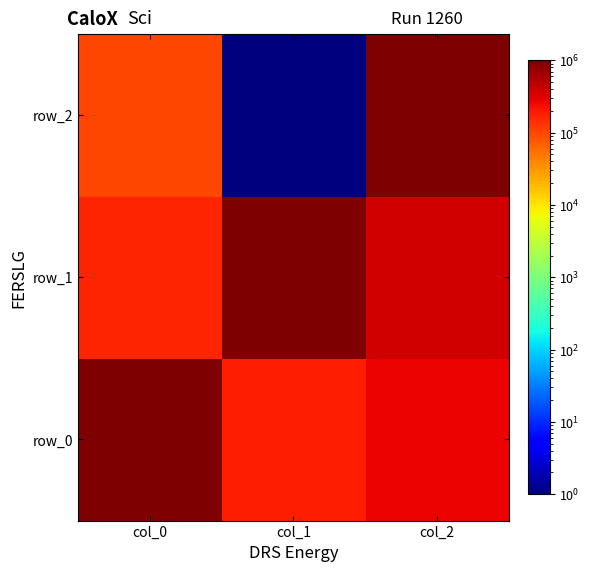

What is the highest value of the row_1 series?

983777.0